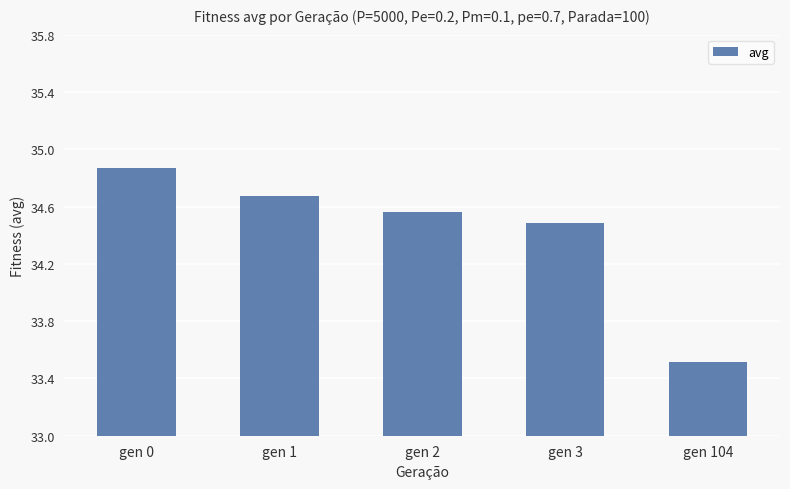

What is the ratio of the value at gen 1 to the value at gen 0?

1.0